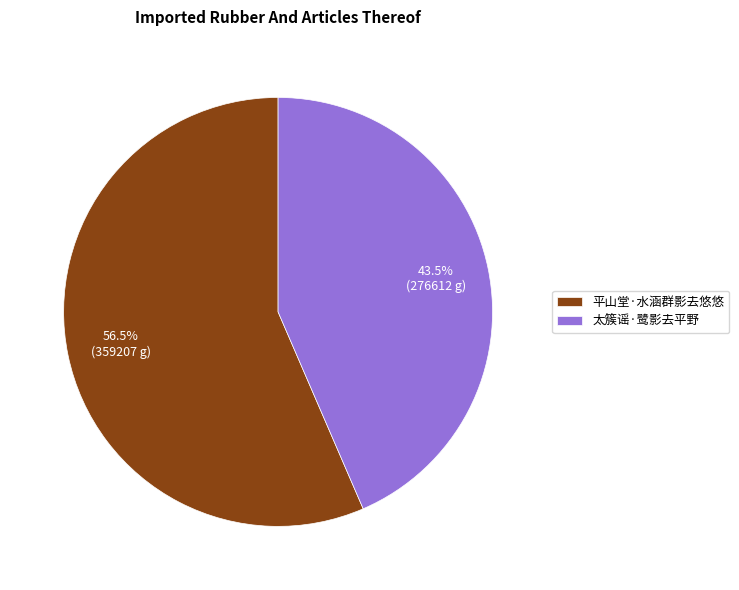

Rank the categories by value from highest to lowest.

平山堂·水涵群影去悠悠, 太簇谣·鹭影去平野